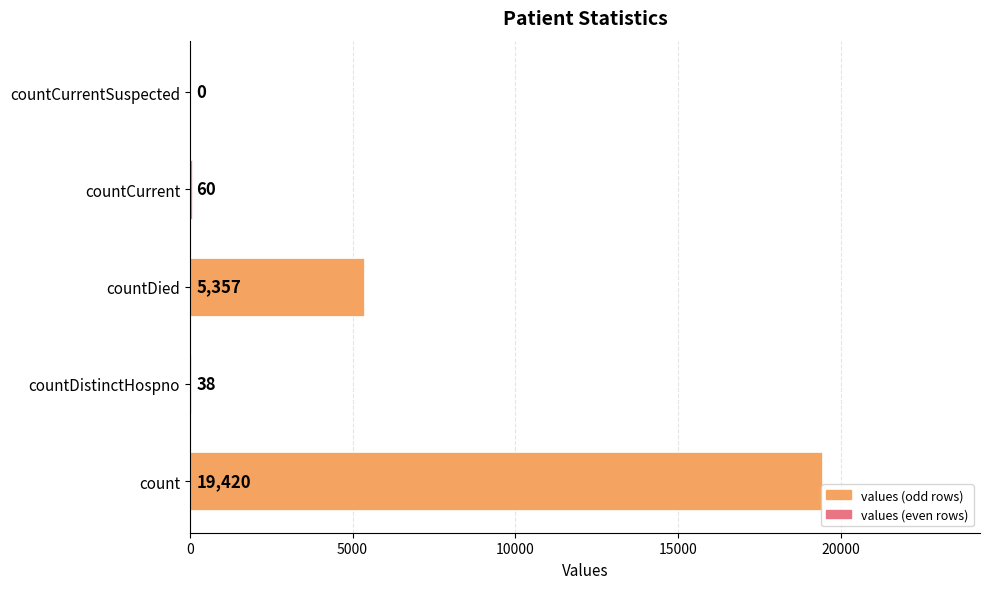

What is the greatest value displayed?

19420